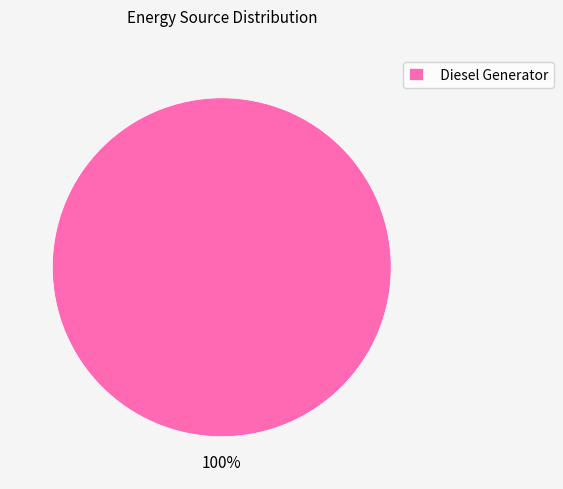

To the nearest percent, what percentage of the pie is Diesel Generator?

100%